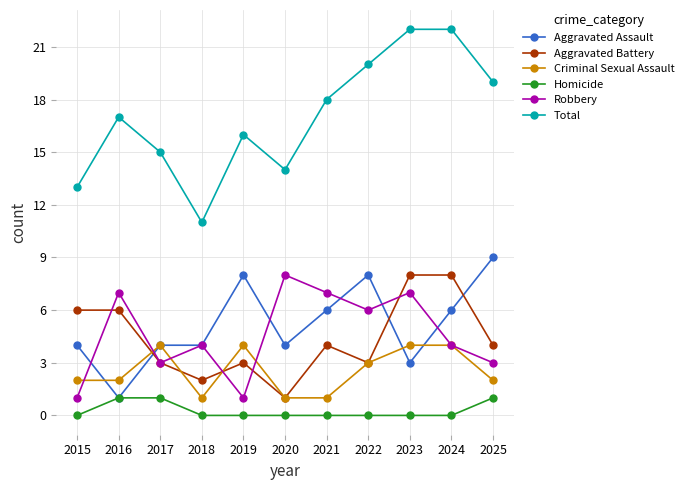

How many categories are shown in the chart?

11